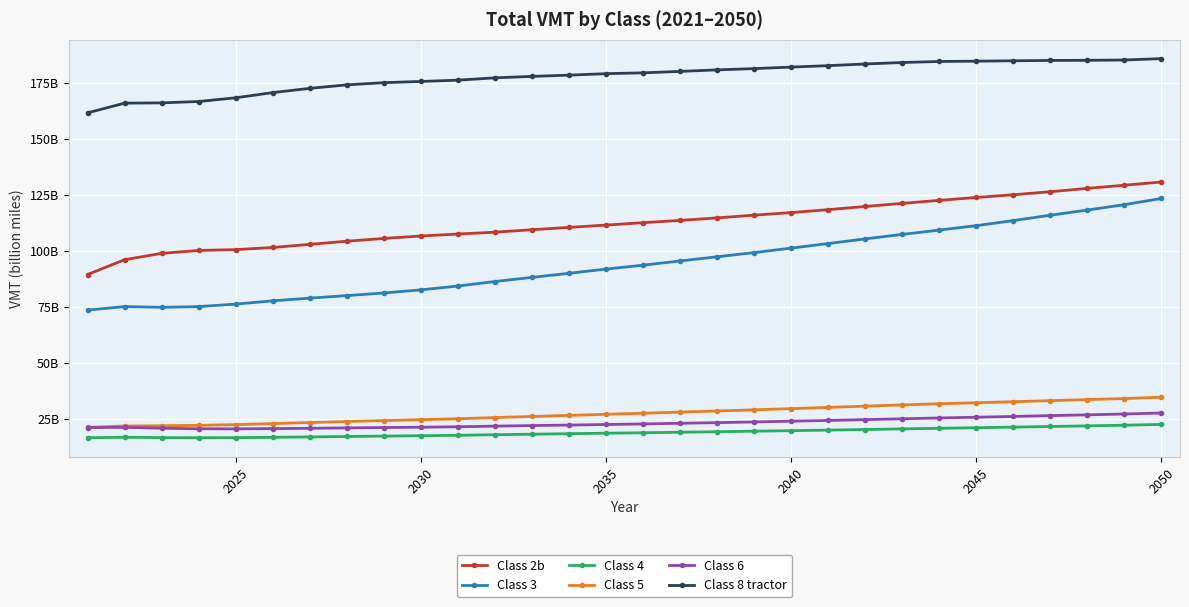

What are all the series names shown in the legend?

Class 2b, Class 3, Class 4, Class 5, Class 6, Class 8 tractor